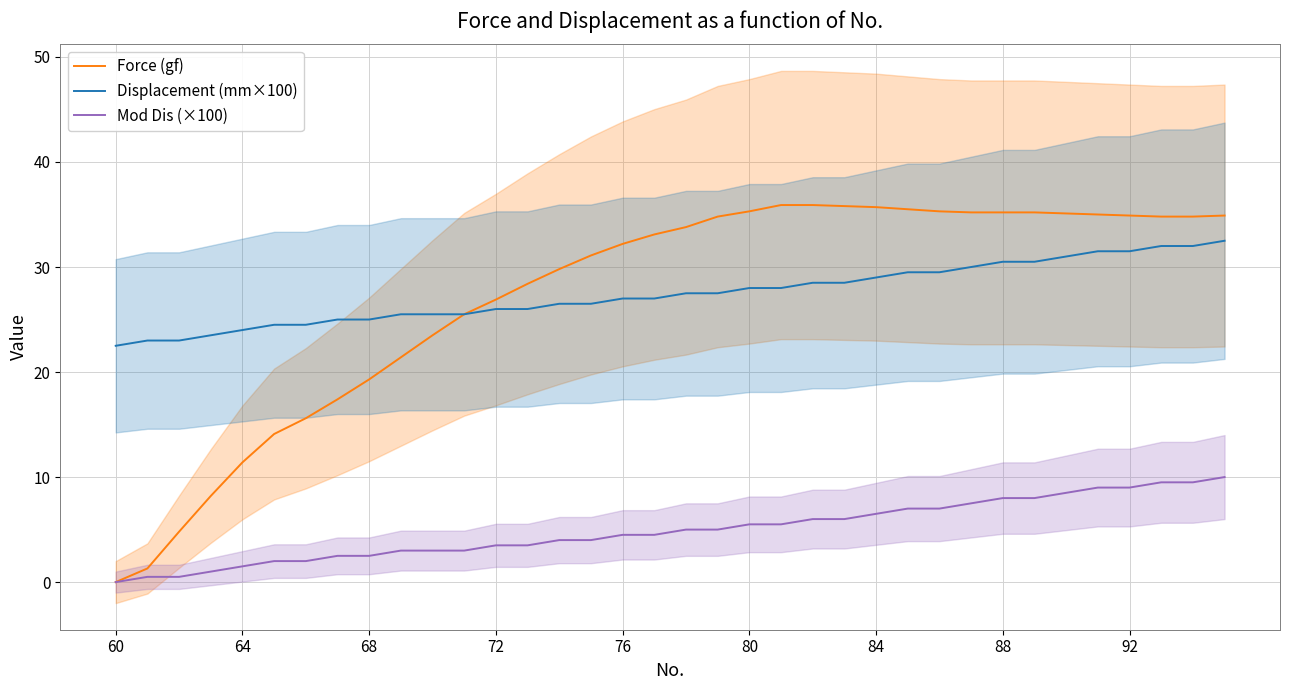

Is it true that Displacement (mm×100) equals 53.8 at 35?

False